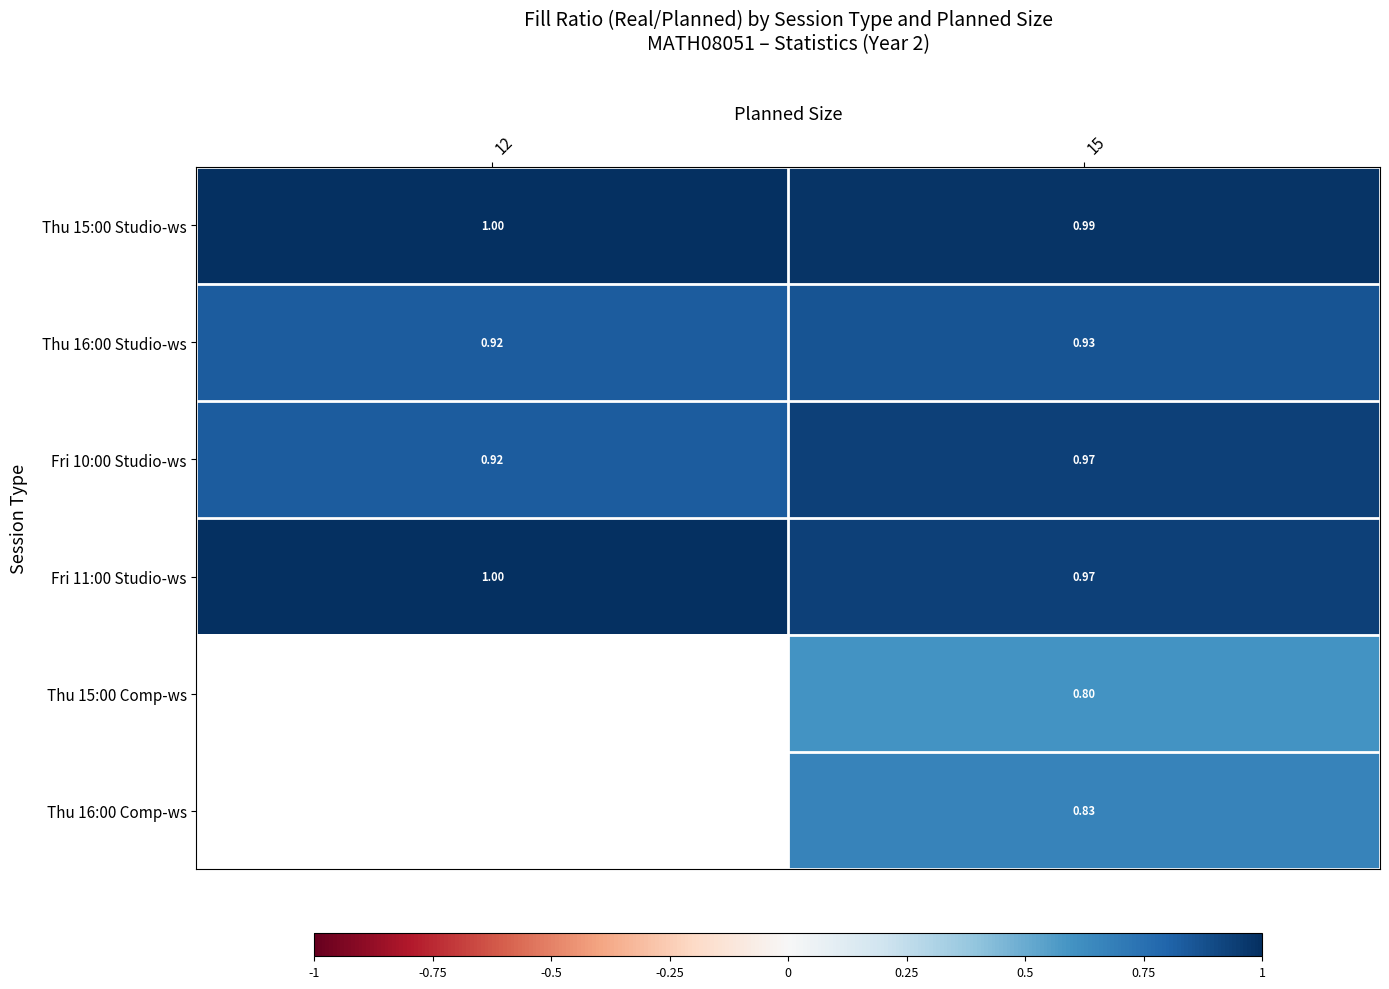

True or false: Thu 16:00 Studio-ws has a value of 0.5 at 12.

False